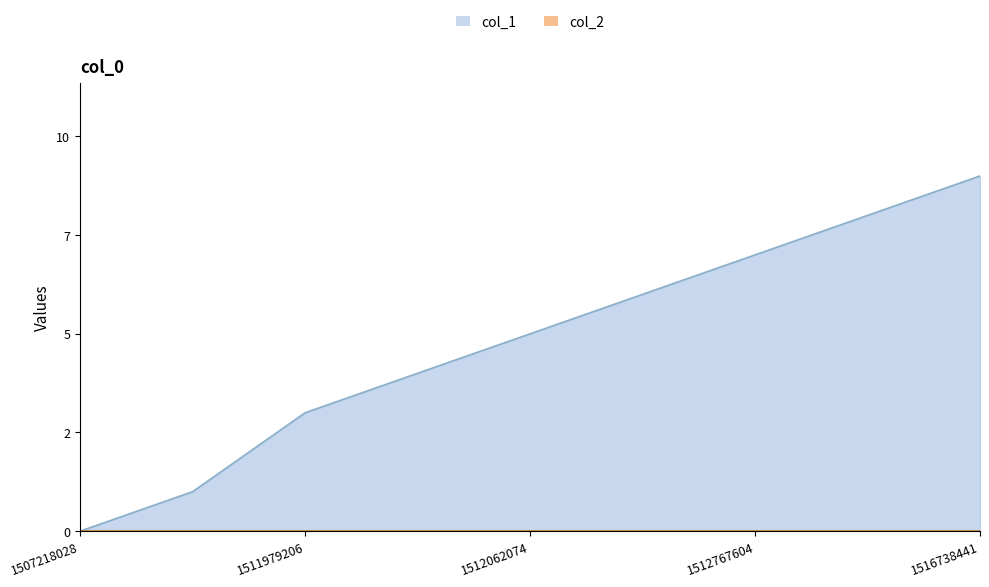

Does the chart have visible grid lines?

No